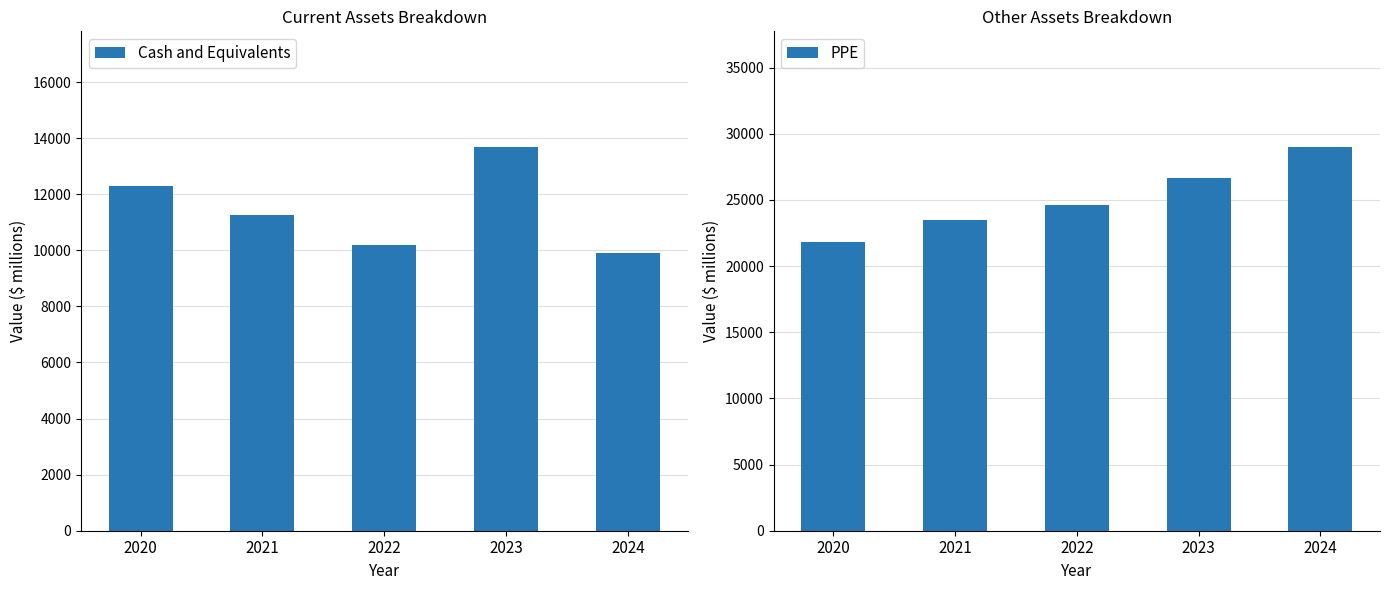

List the labels in order of PPE value, smallest first.

2020, 2021, 2022, 2023, 2024